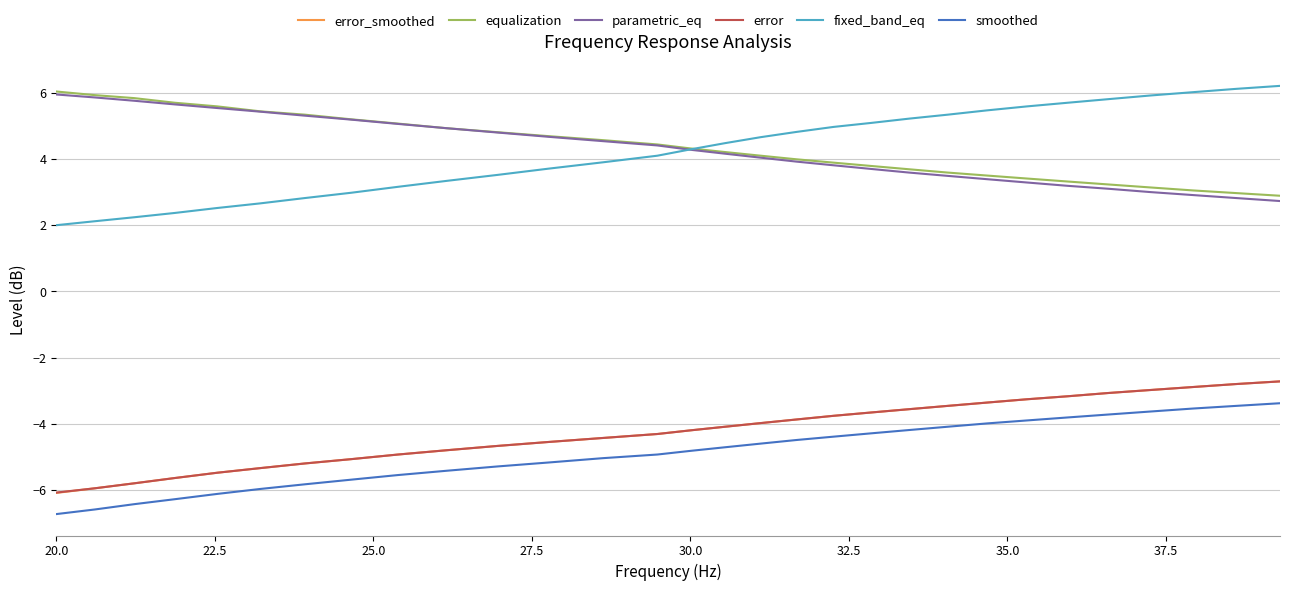

What is the minimum value for smoothed?

-6.7